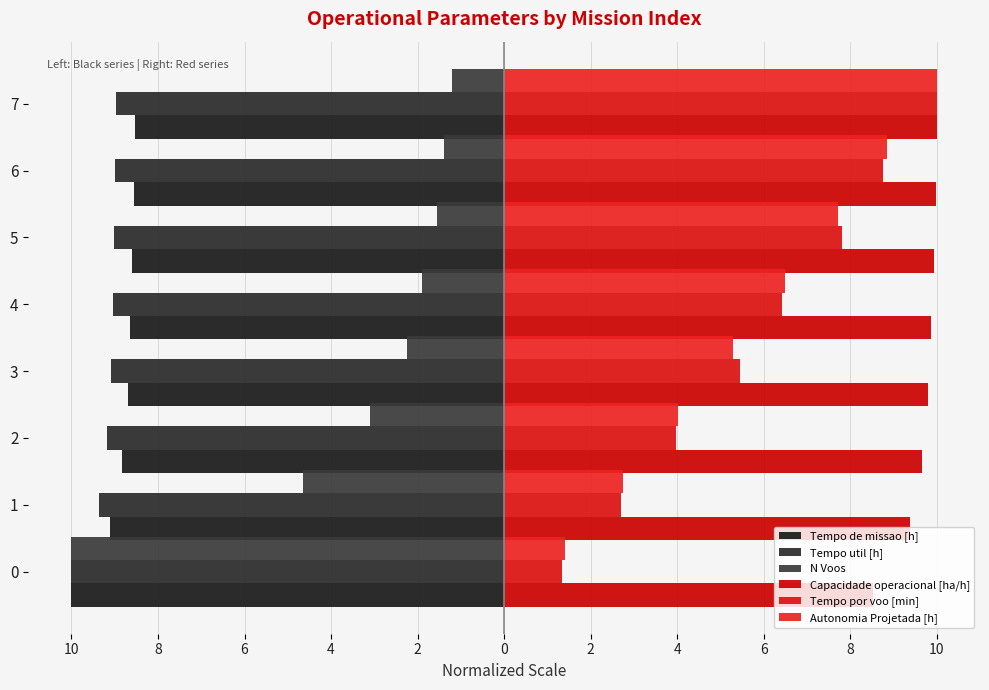

What is the sum of all N Voos values?

-26.0